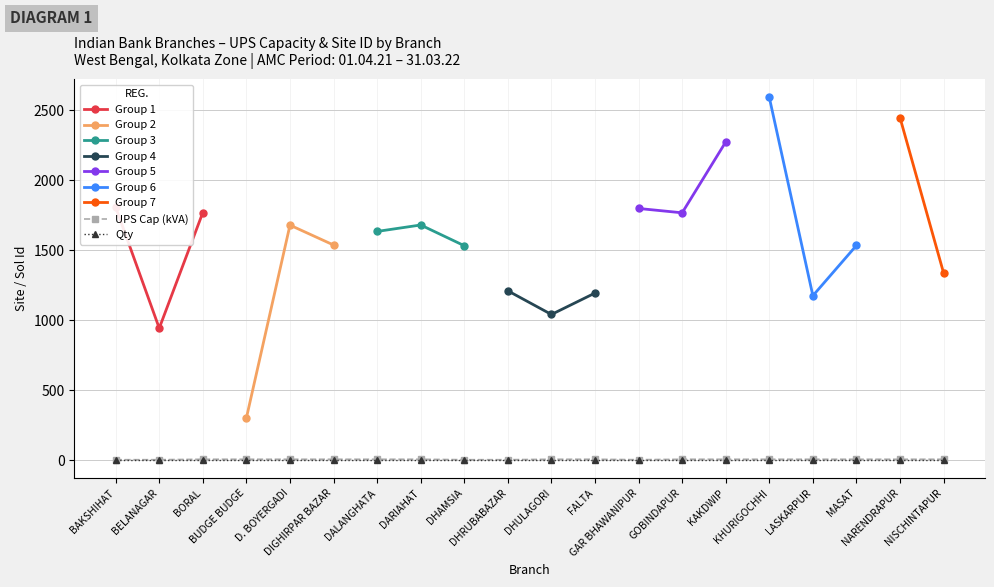

Between GOBINDAPUR and DHAMSIA, which is larger?

GOBINDAPUR